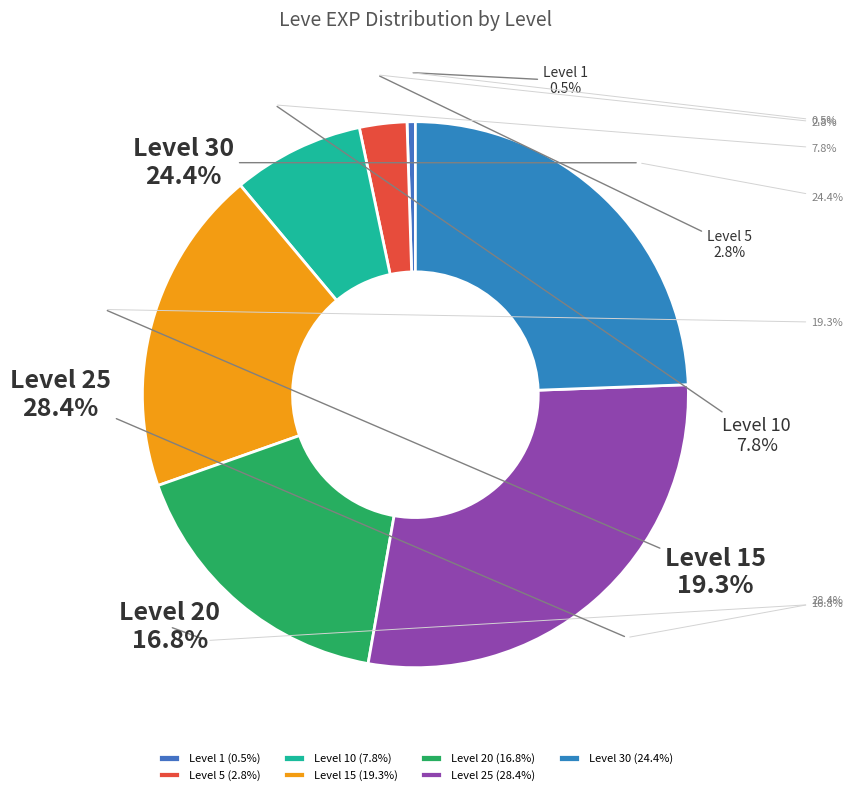

Is Level 25 the majority of the pie?

No